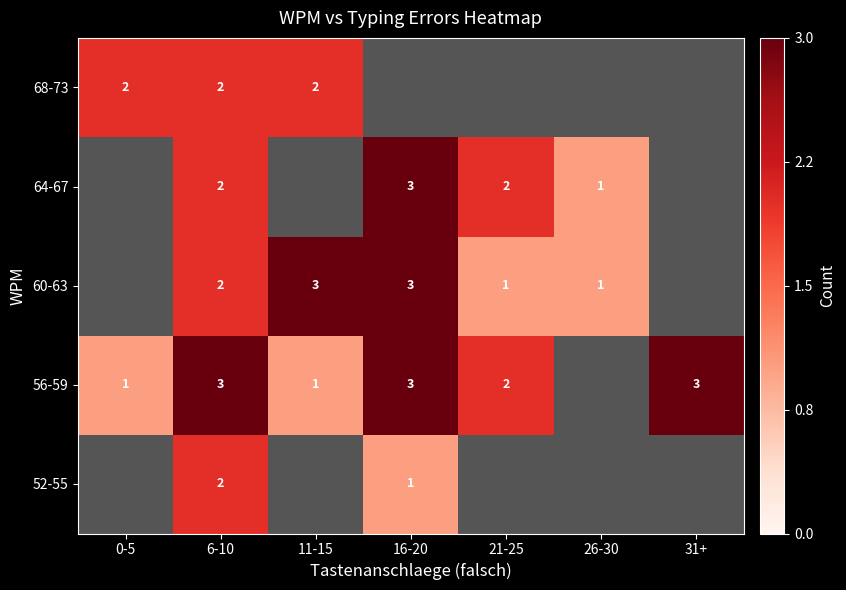

Is it true that 56-59 equals 2 at 11-15?

False